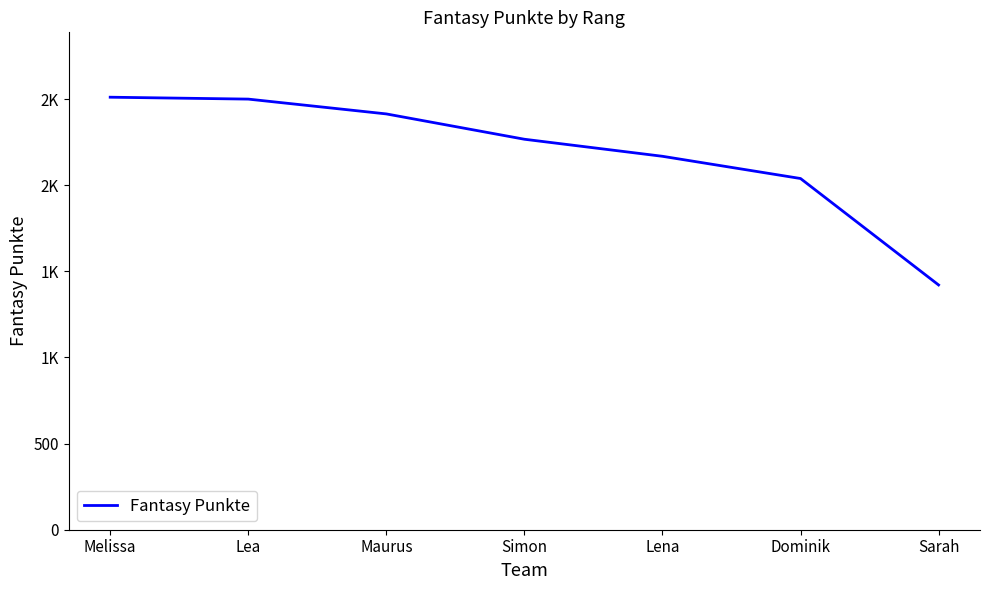

The chart shows a value of 297 at Sarah. True or false?

False